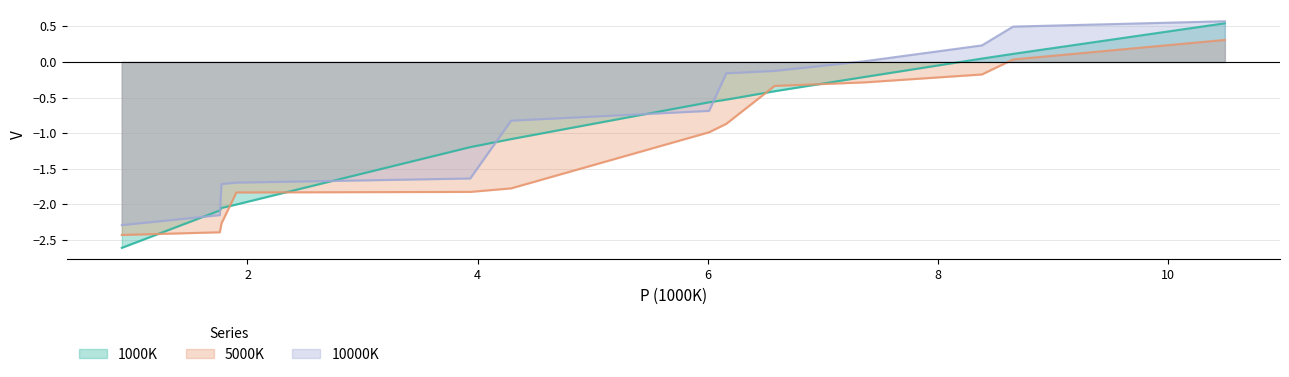

What is the label of the 13th point from the left?

10.49301